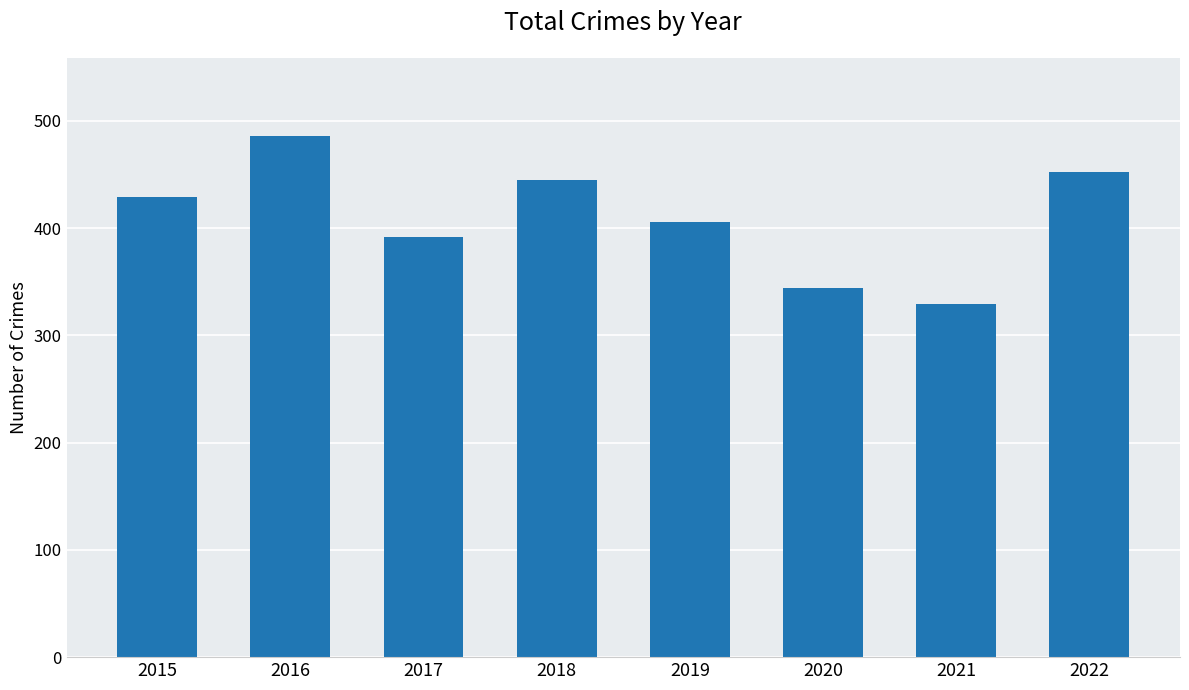

List the labels in order of value, largest first.

2016, 2022, 2018, 2015, 2019, 2017, 2020, 2021